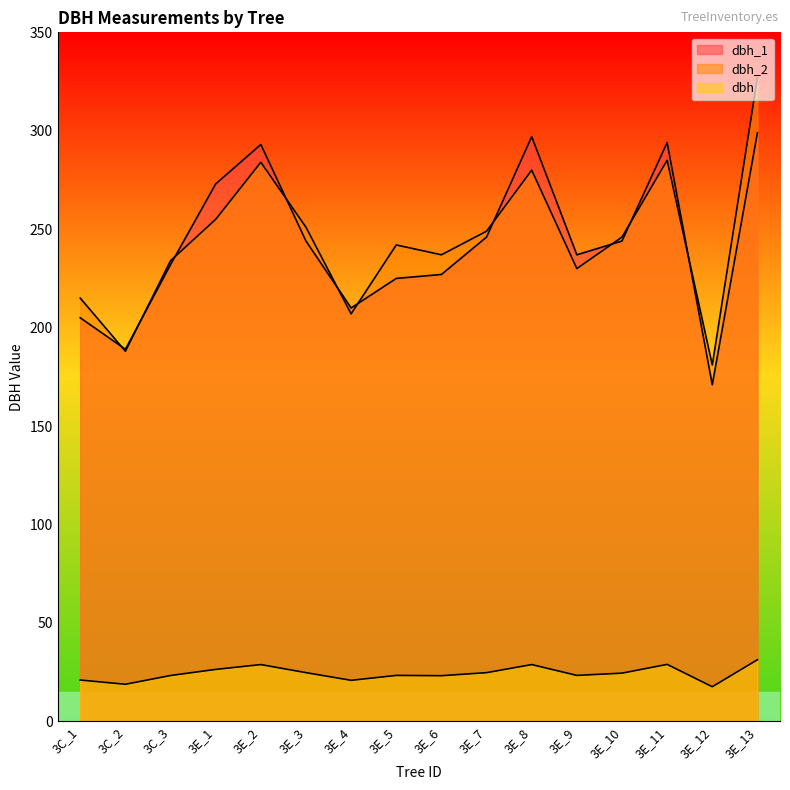

How many data points in dbh_2 are less than 246?

8